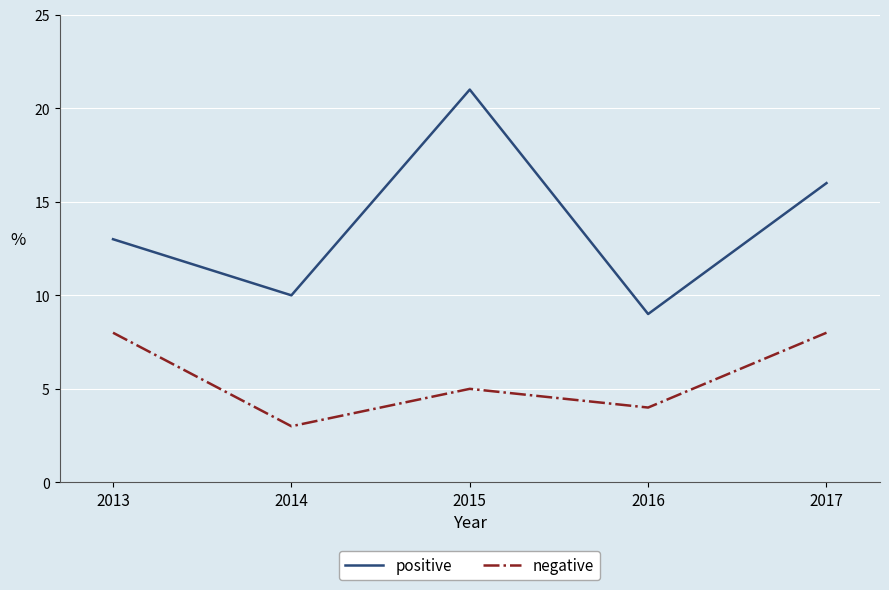

What are all the series names shown in the legend?

positive, negative